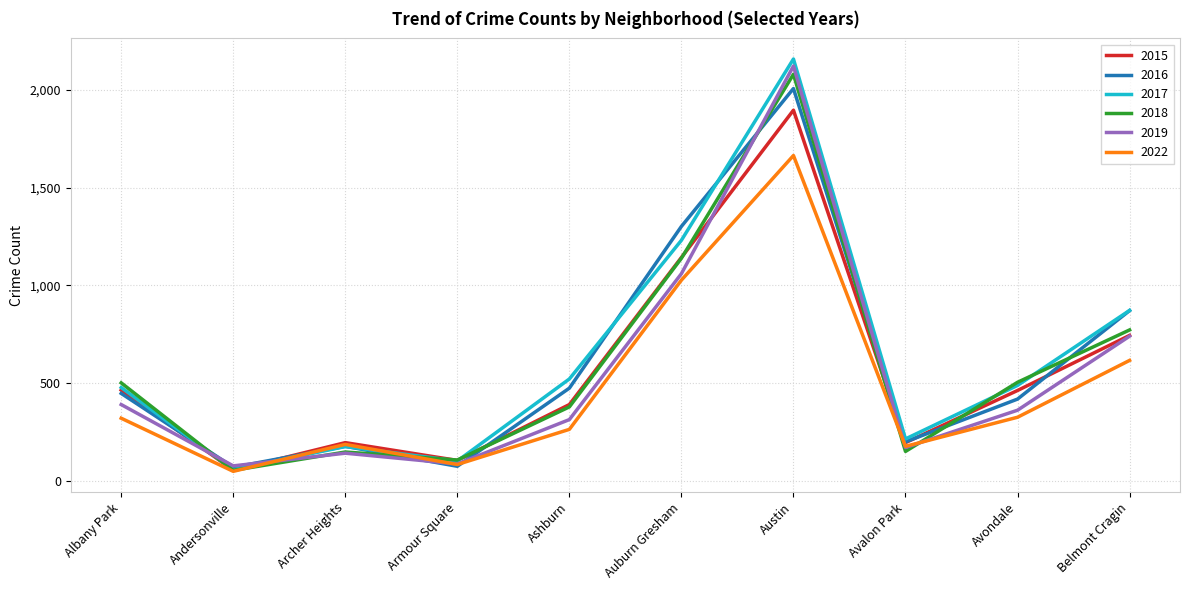

Does the chart have visible grid lines?

Yes